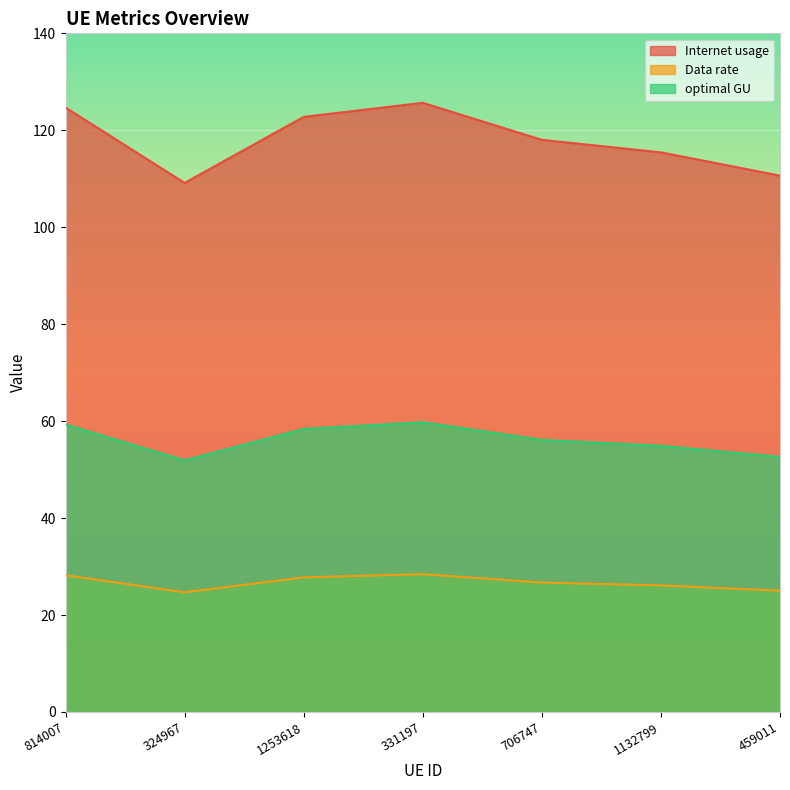

True or false: Internet usage and Data rate cross at least once.

False